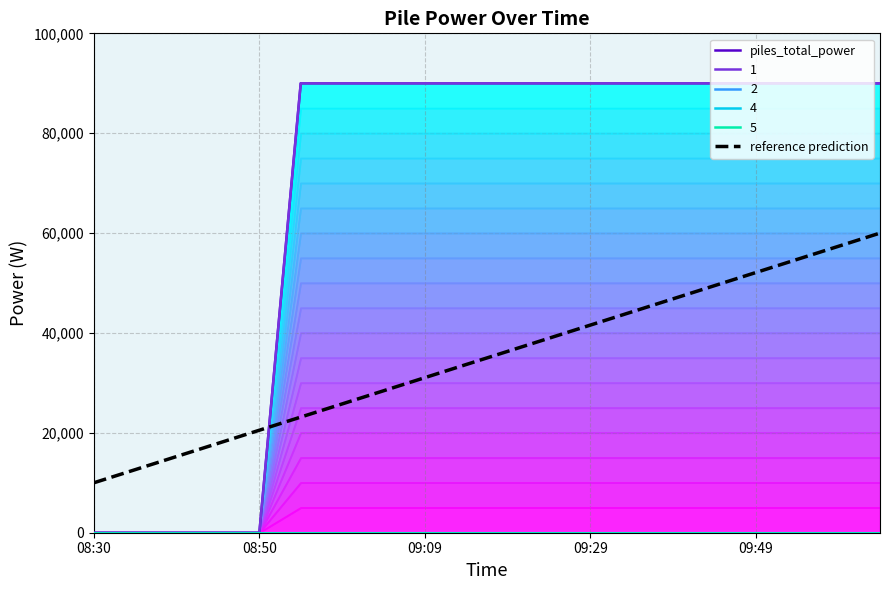

Which series has the widest spread of values?

piles_total_power